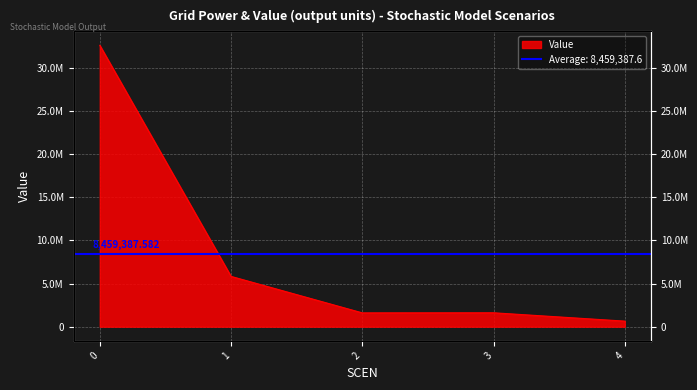

List the labels in order of value, largest first.

0, 1, 3, 2, 4